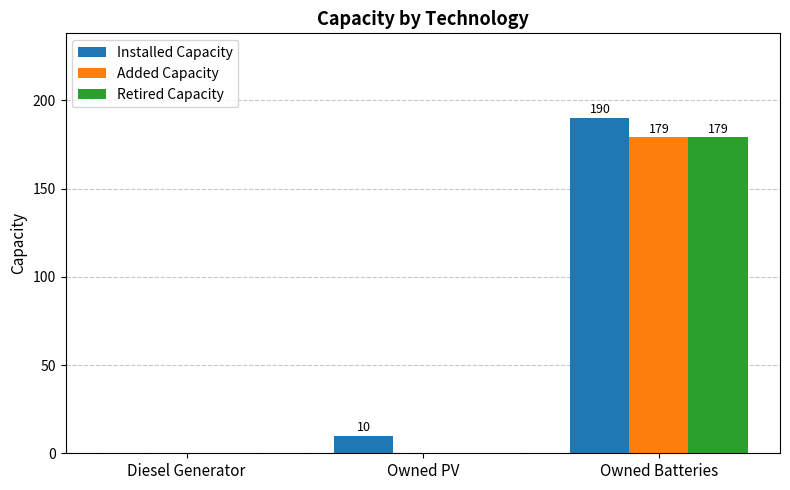

Is the value of Added Capacity at Owned PV greater than the value of Retired Capacity at Owned Batteries?

No